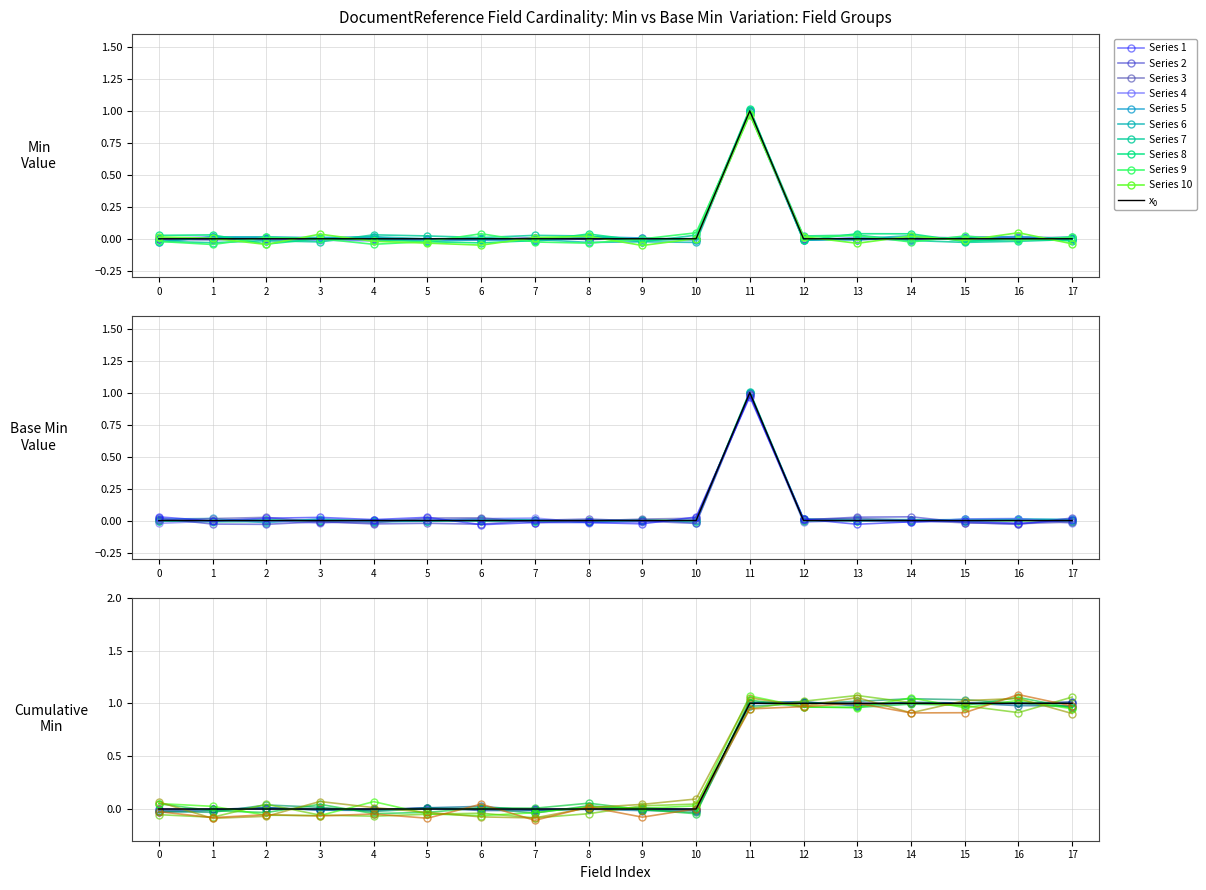

The value of Min (top) at 0 is -0.5. True or false?

False